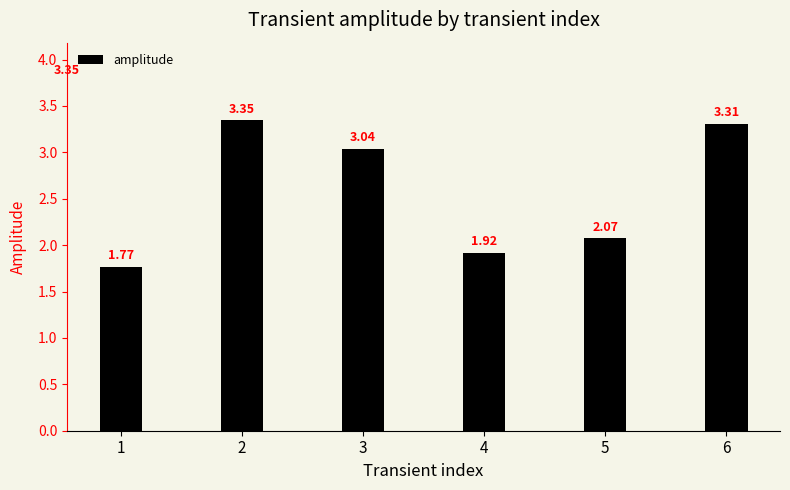

At which label is the value closest to 2?

5